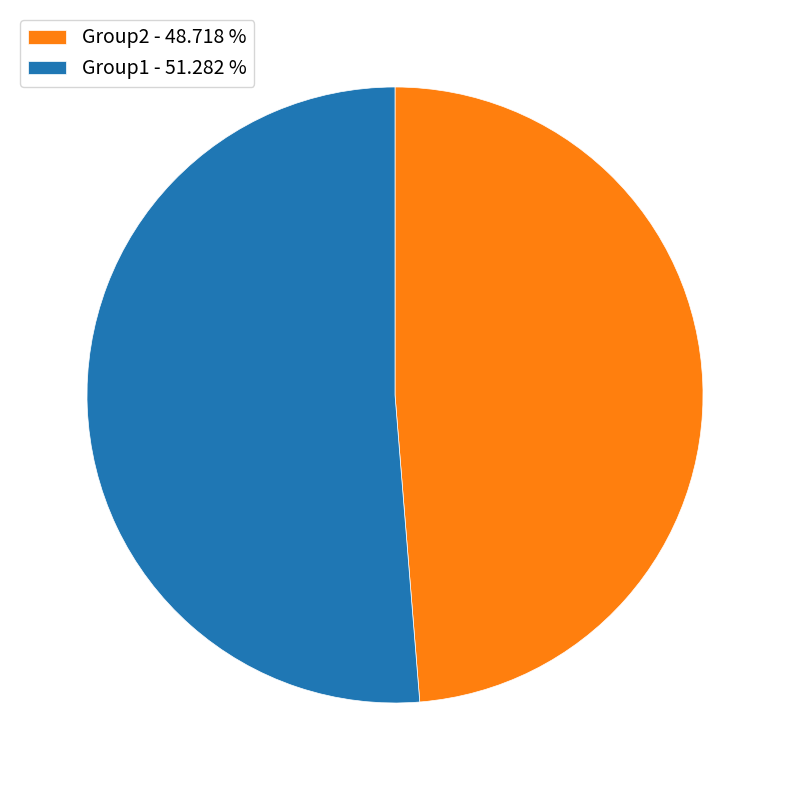

True or false: Group2 accounts for 49% of the total.

True